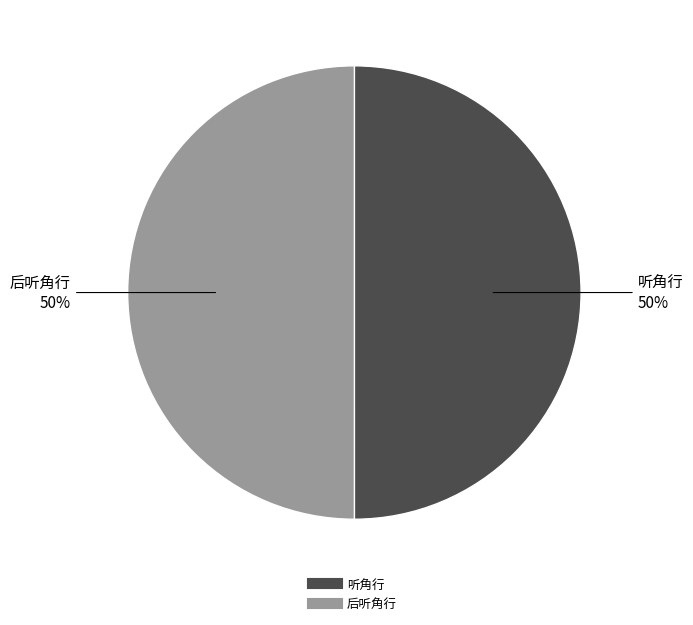

How many slices are in this pie chart?

2